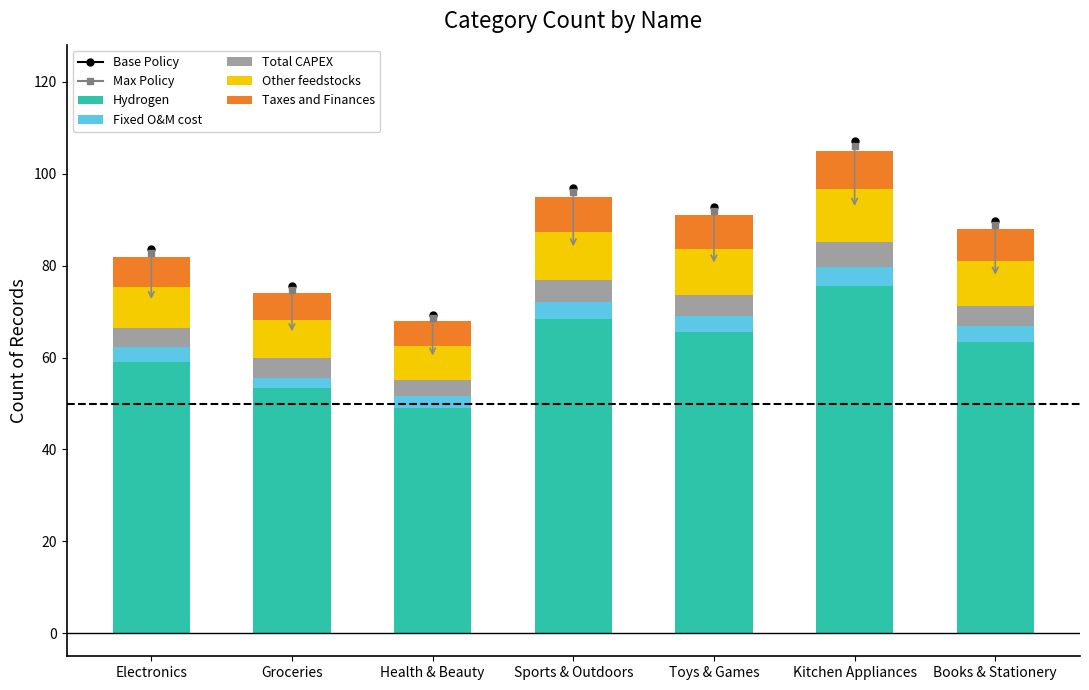

Which category has the lowest value in the Hydrogen series?

Health & Beauty